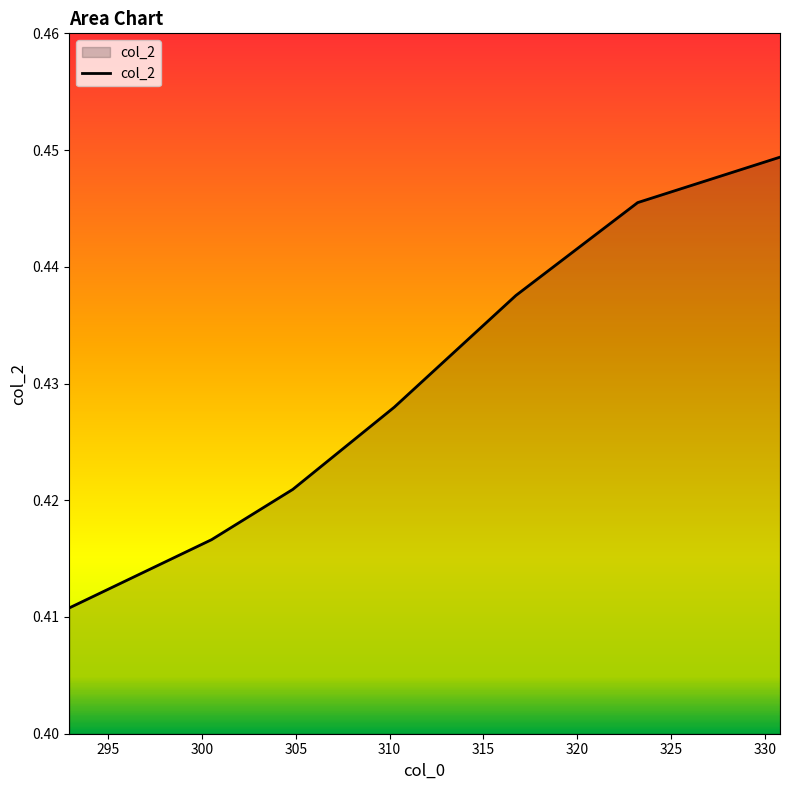

True or false: there are more than 2 points higher than both neighbors.

False